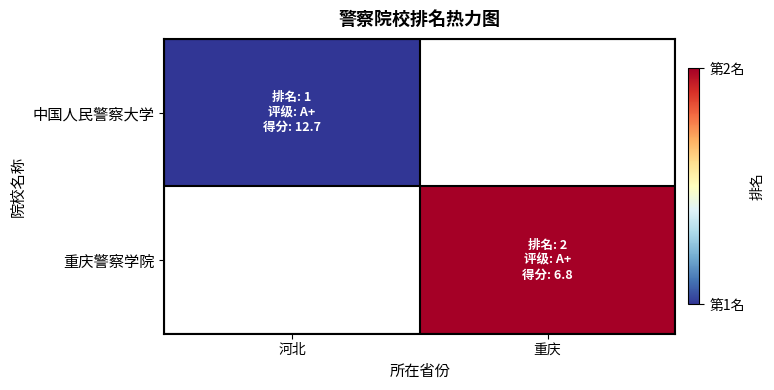

At which label does 中国人民警察大学 reach its minimum?

河北